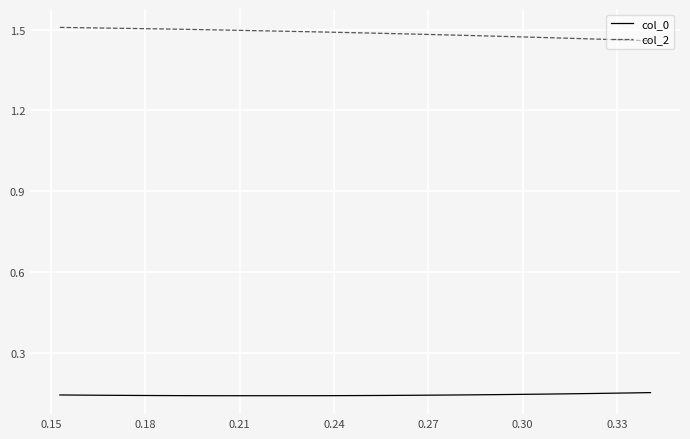

True or false: col_0 and col_2 cross at least once.

False